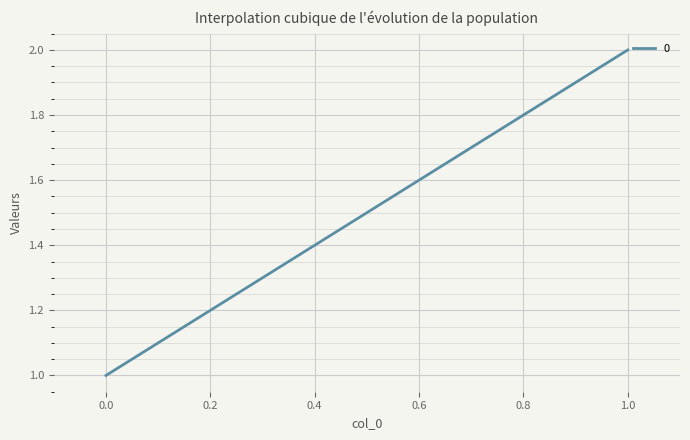

At which category does the chart reach its peak across all series?

1